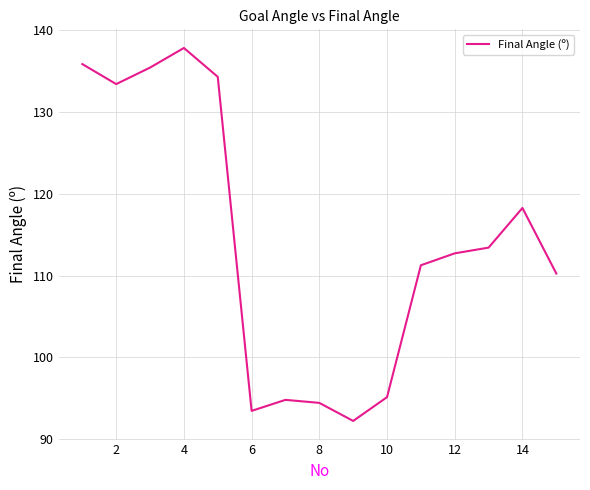

What is the greatest value displayed?

137.9